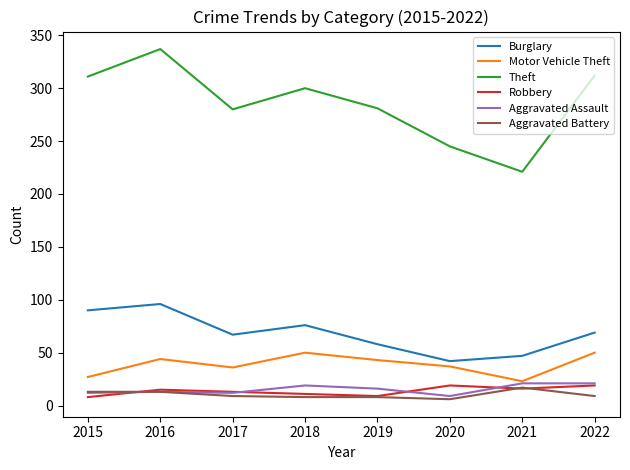

True or false: Aggravated Assault and Theft cross at least once.

False